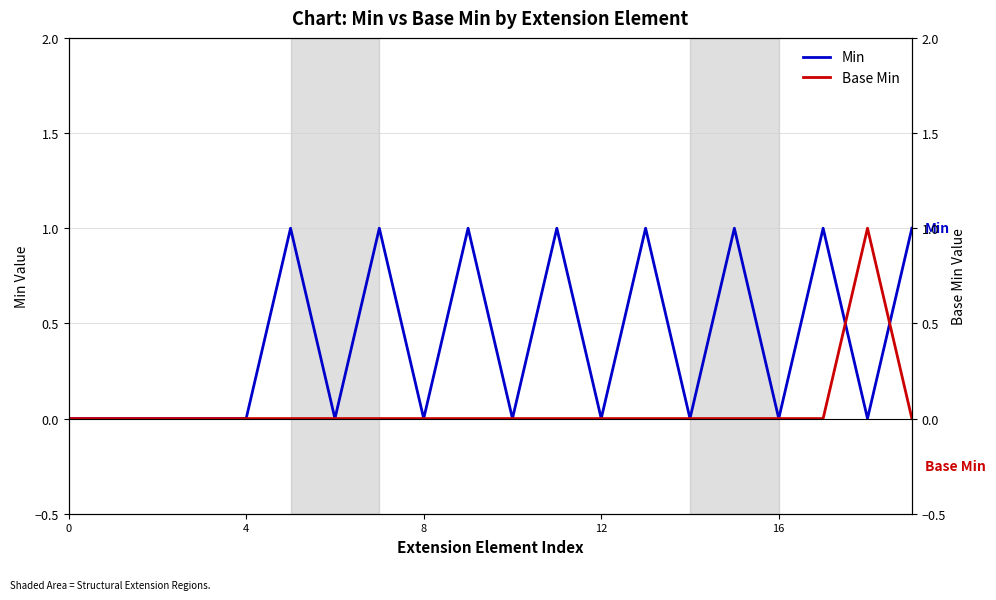

Rank the series by their average value, from lowest to highest.

Base Min, Min